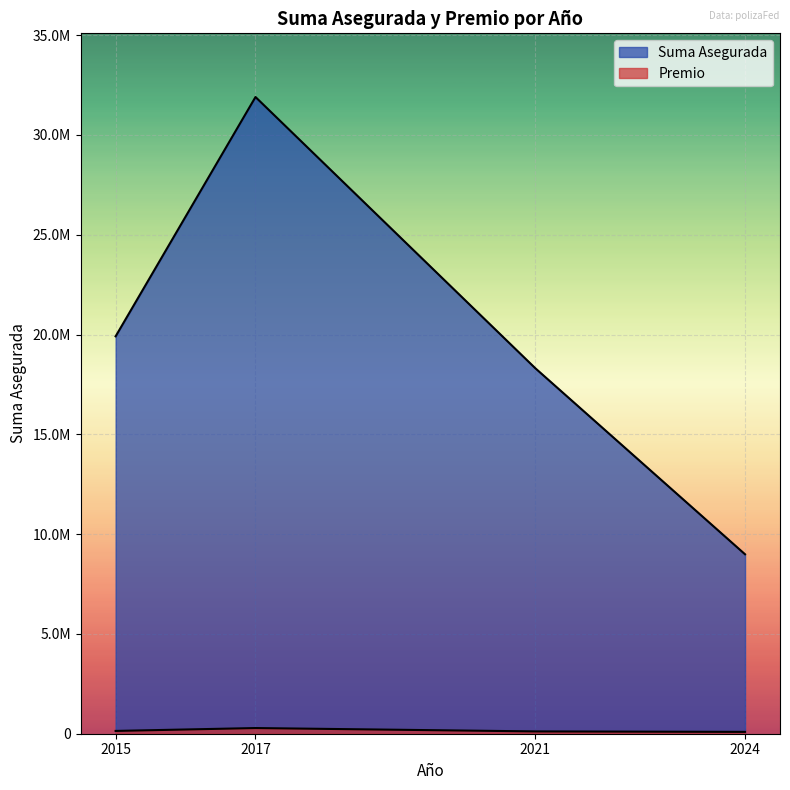

What value does the Suma Asegurada series have at 2017?

31900000.0